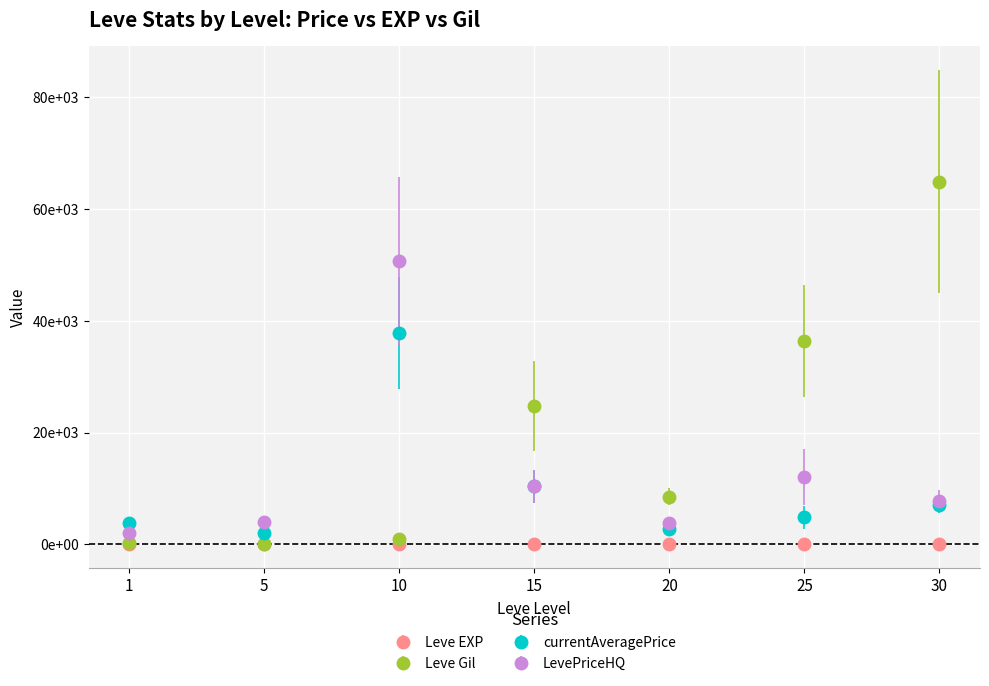

What are all the series names shown in the legend?

Leve EXP, Leve Gil, currentAveragePrice, LevePriceHQ